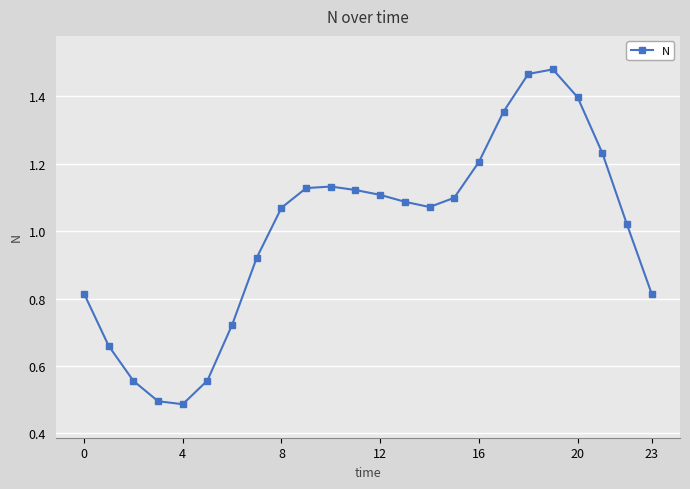

What is the sum of all values?

24.0